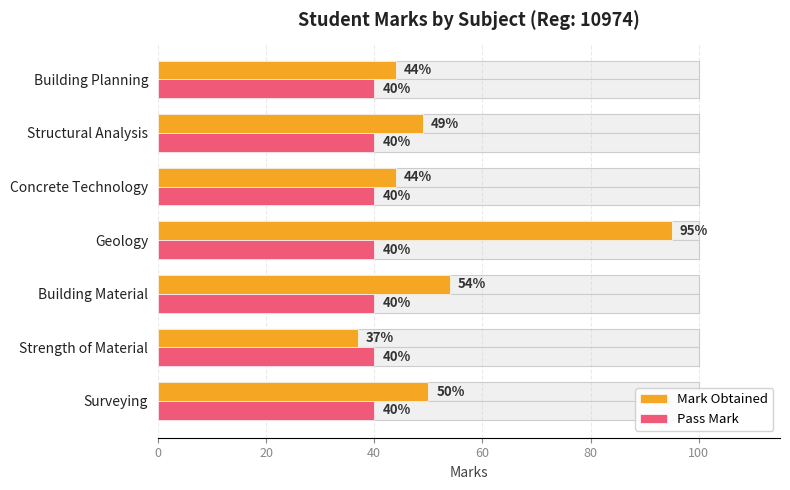

True or false: Mark Obtained has a value of 70.0 at Concrete Technology.

False